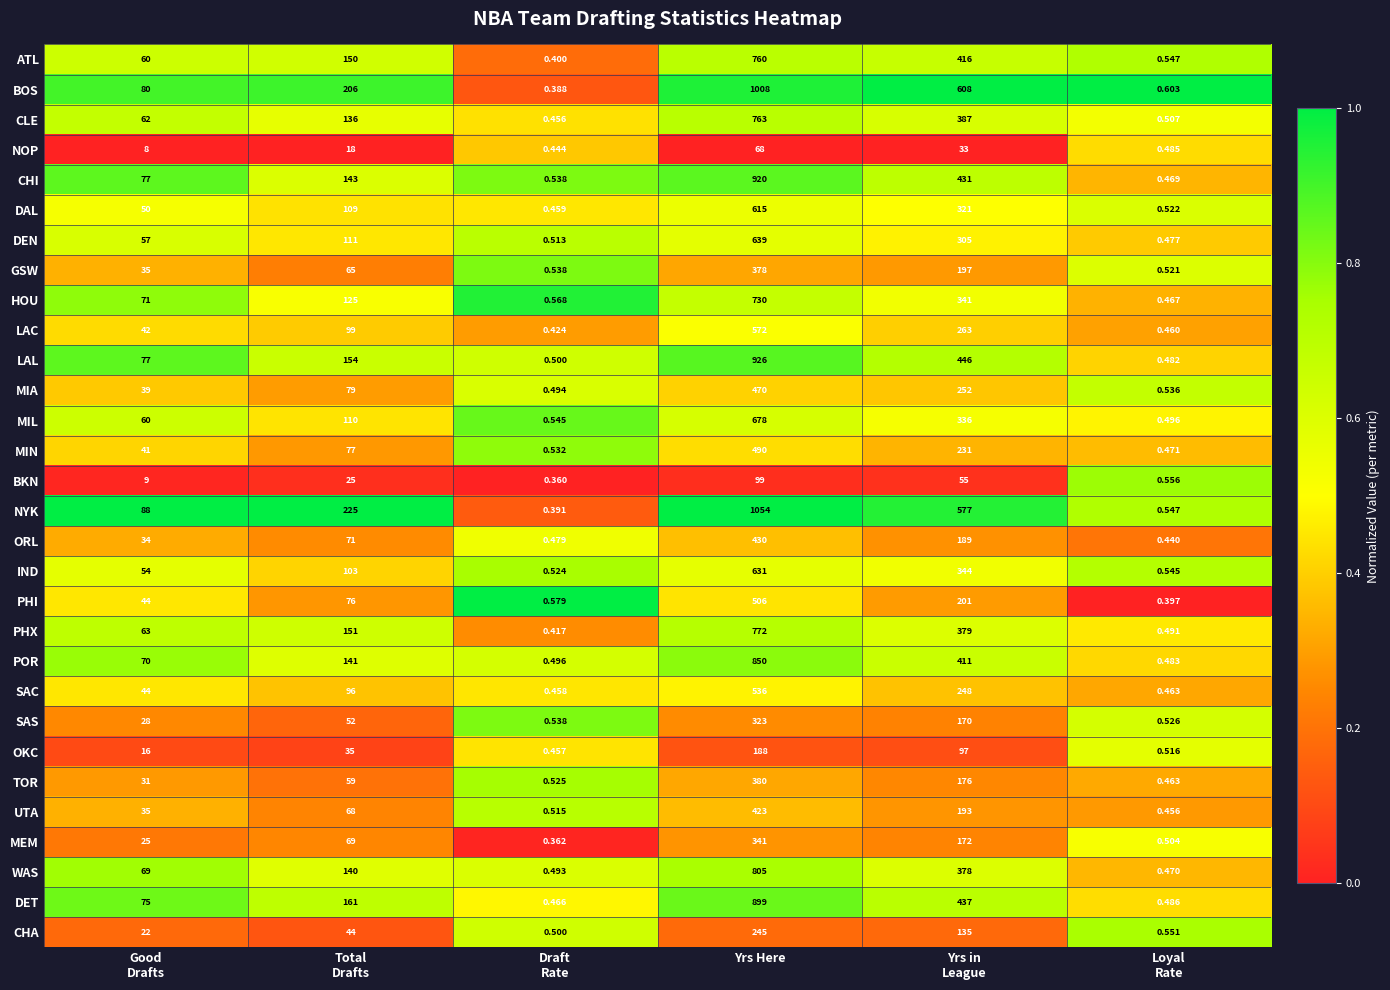

At which category is the sum across all series the highest?

Yrs Here